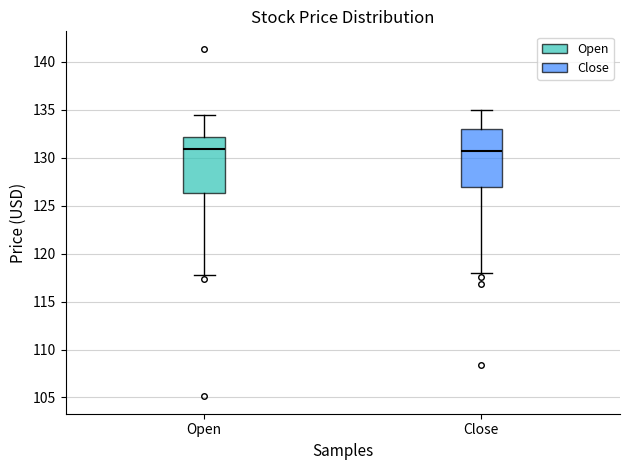

Where does the upper whisker of the box for Open end on the y-axis? The values are not printed on the chart, so give them approximately, as read against the axis.

134.5